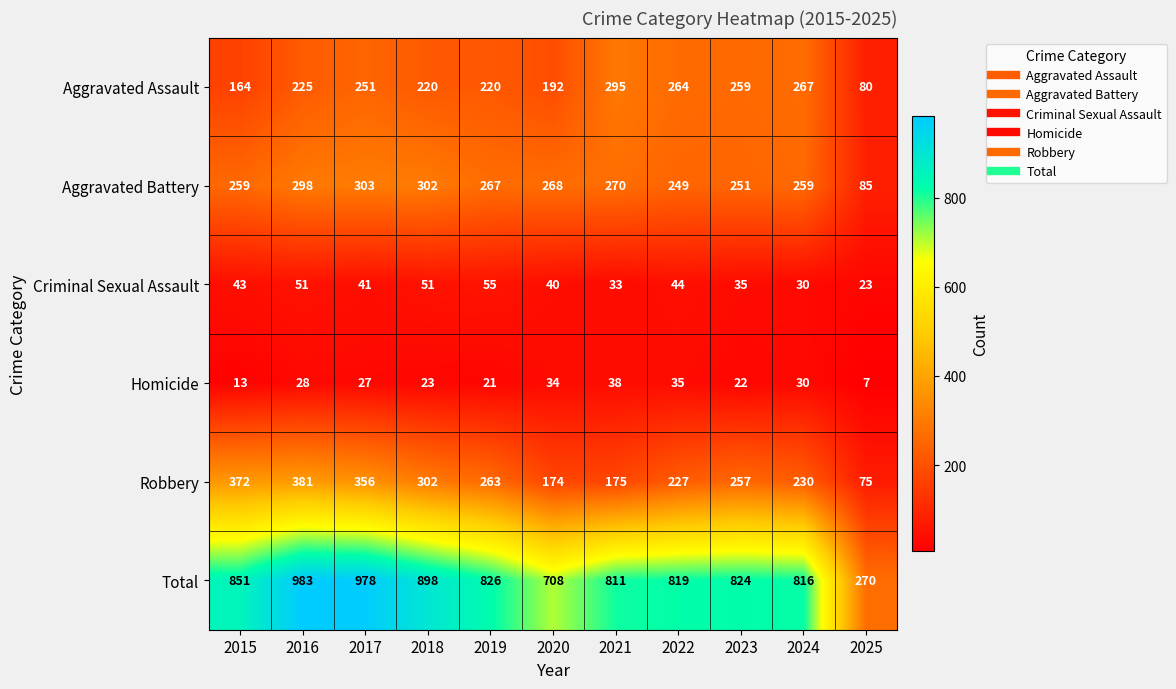

How many values in the Aggravated Battery series are below 267?

5